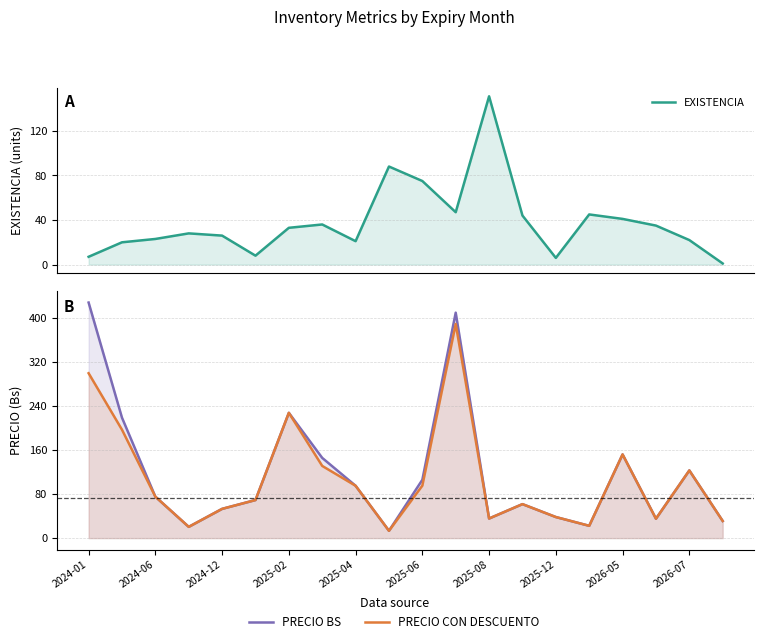

Which series changed the most between 2024-01 and 13?

PRECIO BS